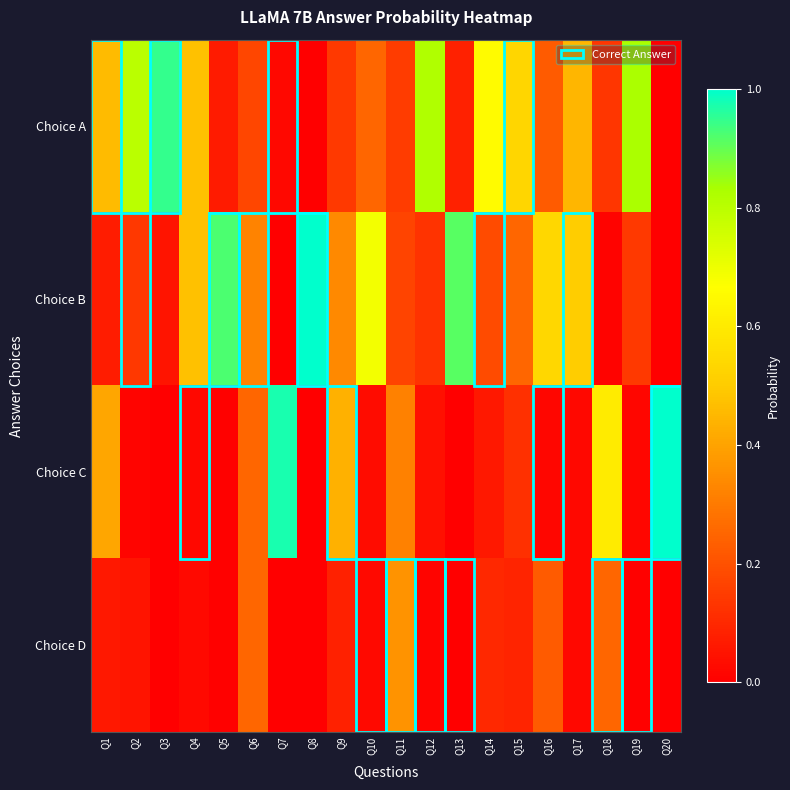

Which series has the largest total across all categories?

Choice A